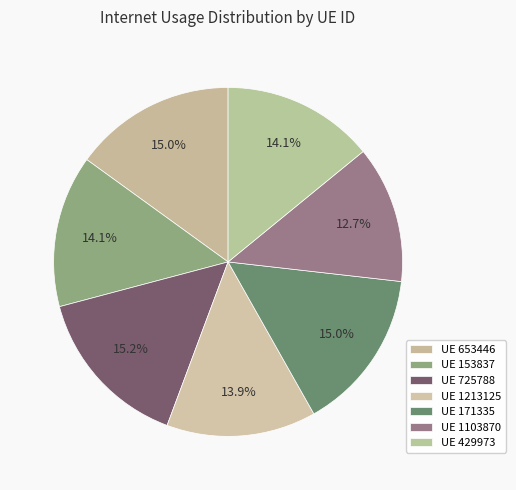

Rank the categories by value from highest to lowest.

725788, 653446, 171335, 153837, 429973, 1213125, 1103870